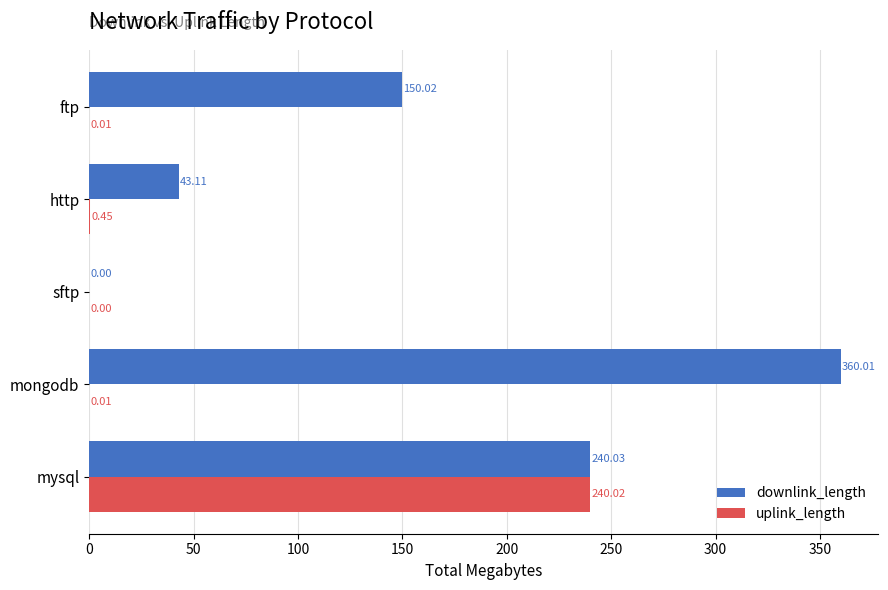

Is the value of downlink_length at http greater than the value of uplink_length at sftp?

Yes